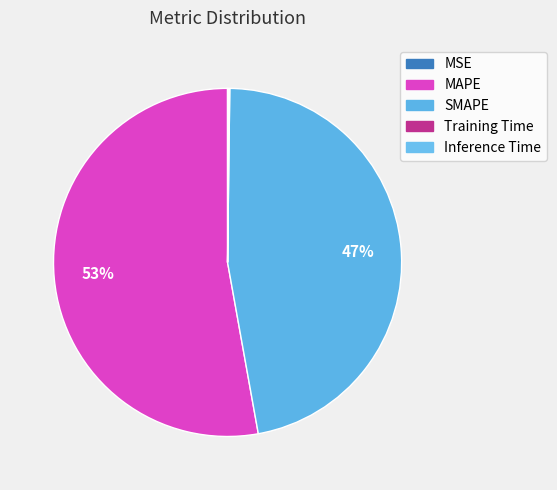

Rank the categories by value from lowest to highest.

MSE, Training Time, Inference Time, SMAPE, MAPE